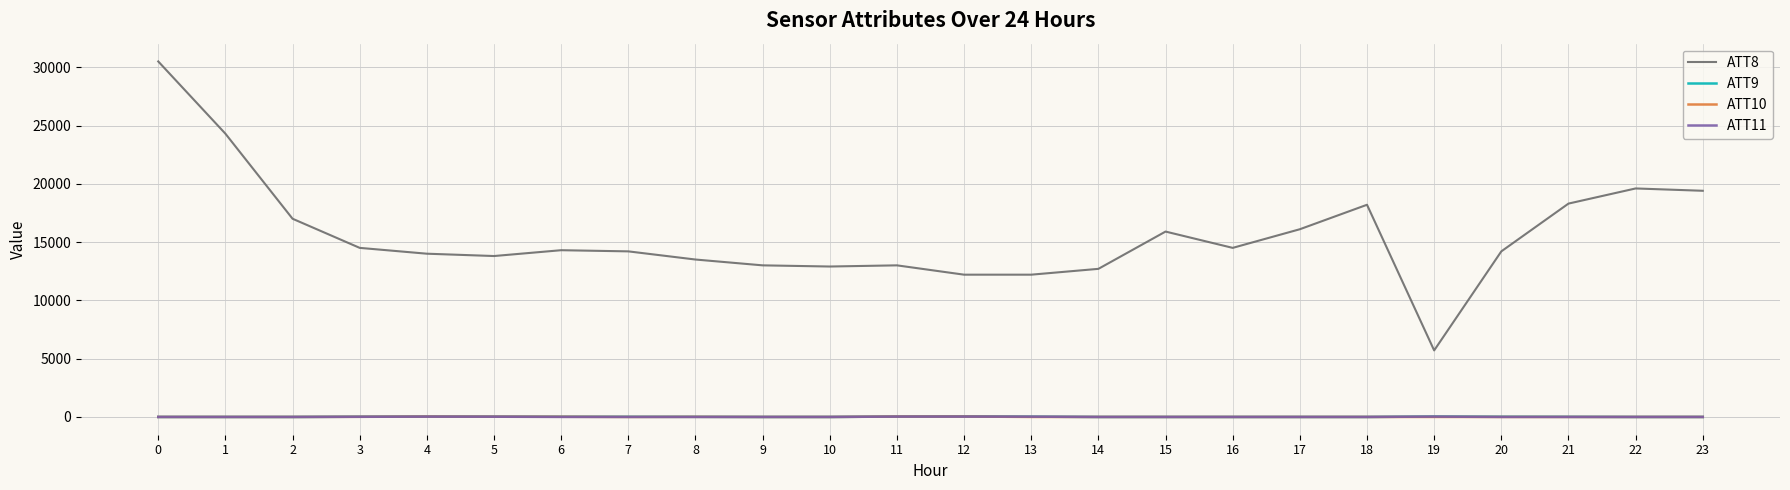

True or false: ATT10 and ATT8 cross at least once.

False